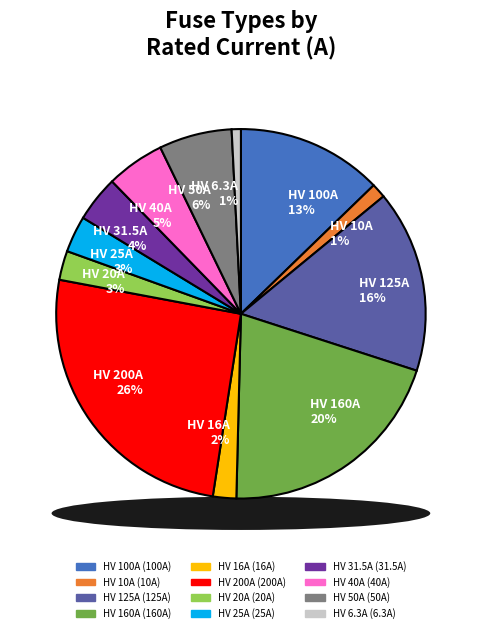

Count the number of slices in the pie.

12